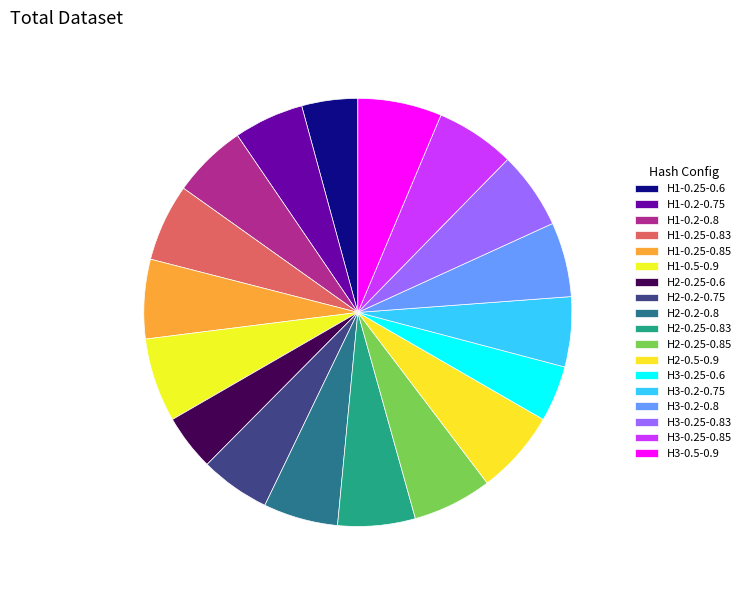

Rank the categories by value from lowest to highest.

H1-0.25-0.6, H2-0.25-0.6, H3-0.25-0.6, H1-0.2-0.75, H2-0.2-0.75, H3-0.2-0.75, H1-0.2-0.8, H2-0.2-0.8, H3-0.2-0.8, H1-0.25-0.83, H2-0.25-0.83, H3-0.25-0.83, H1-0.25-0.85, H2-0.25-0.85, H3-0.25-0.85, H1-0.5-0.9, H2-0.5-0.9, H3-0.5-0.9